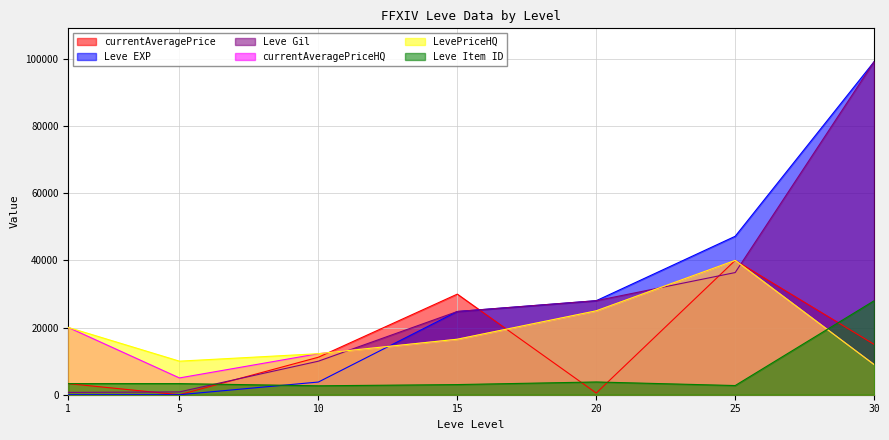

Which series has the largest total across all categories?

Leve EXP